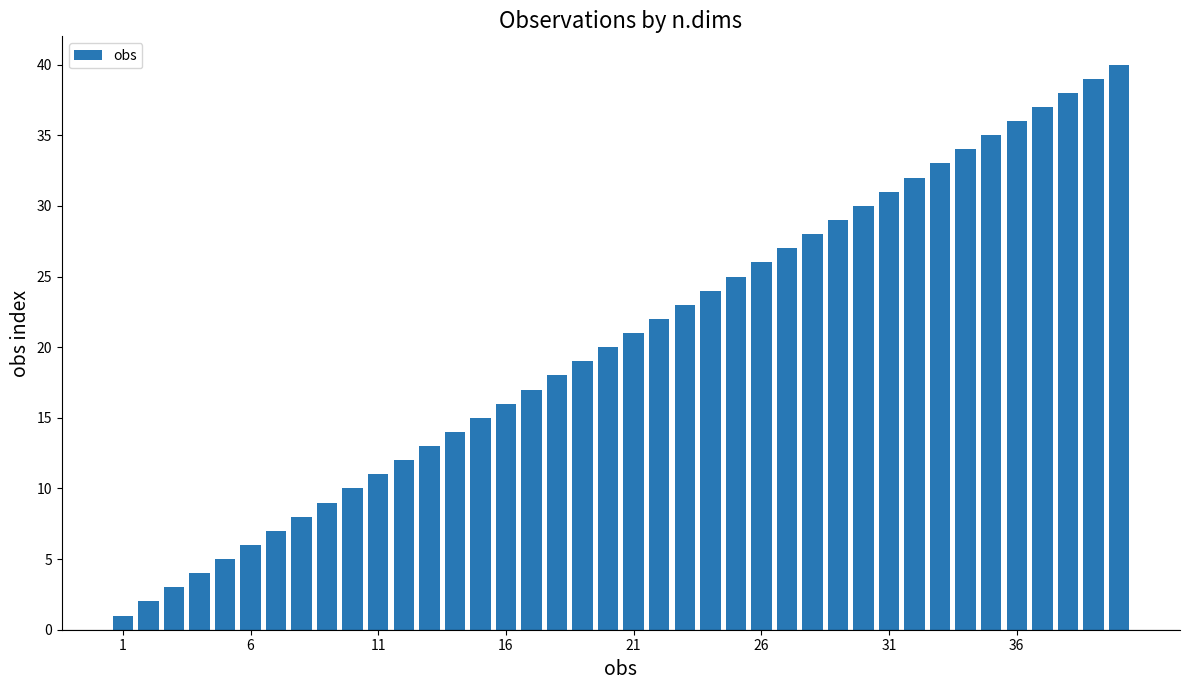

What is the maximum value shown in the chart?

40